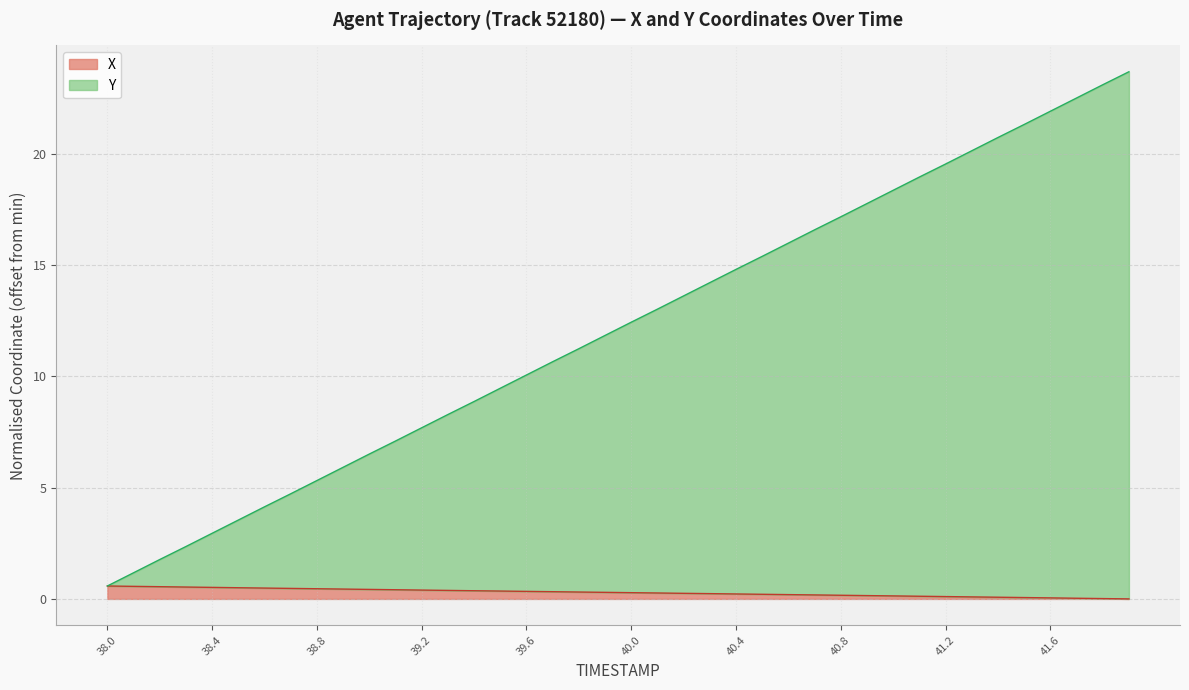

What is the total value across all series at 41.1?

19.1